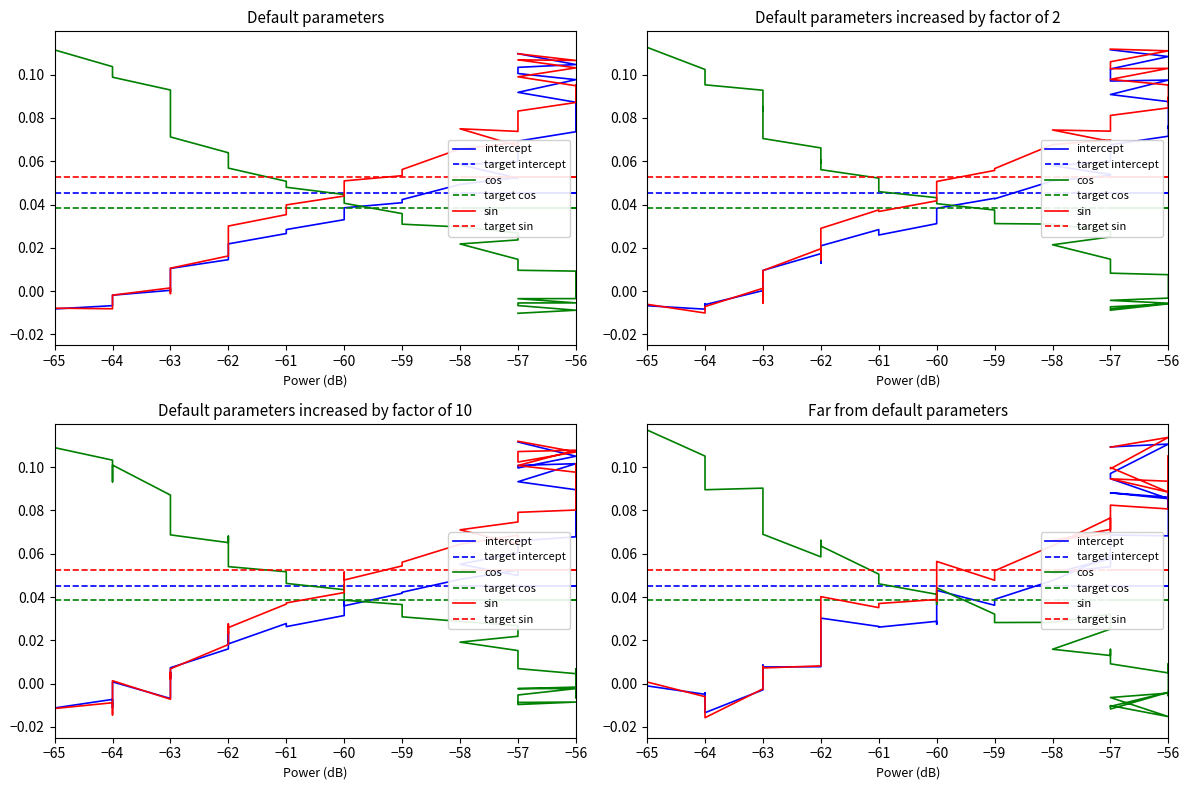

True or false: target cos has more than 2 points higher than both neighbors.

False